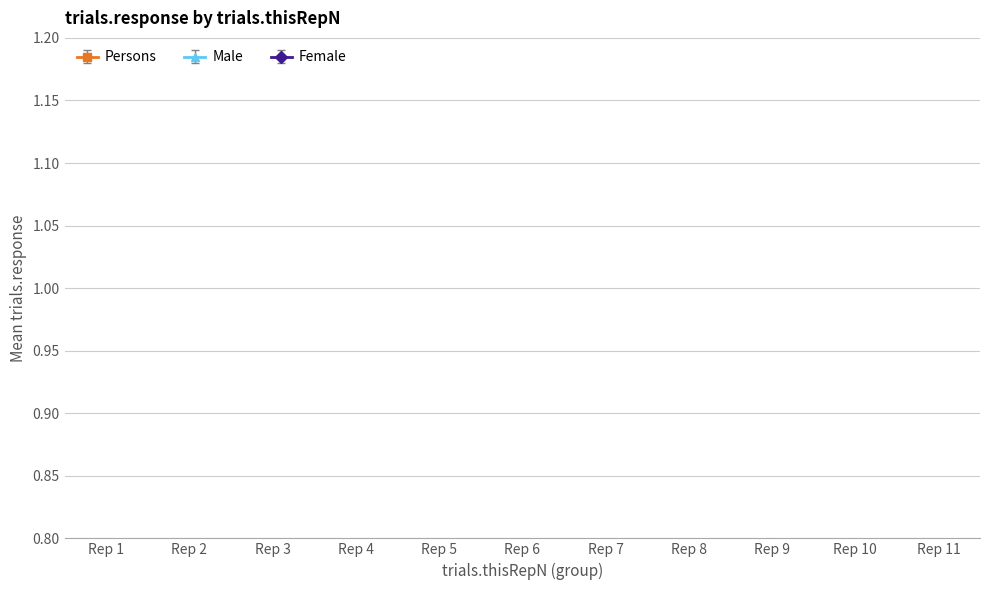

True or false: Persons and Male intersect in this chart.

False